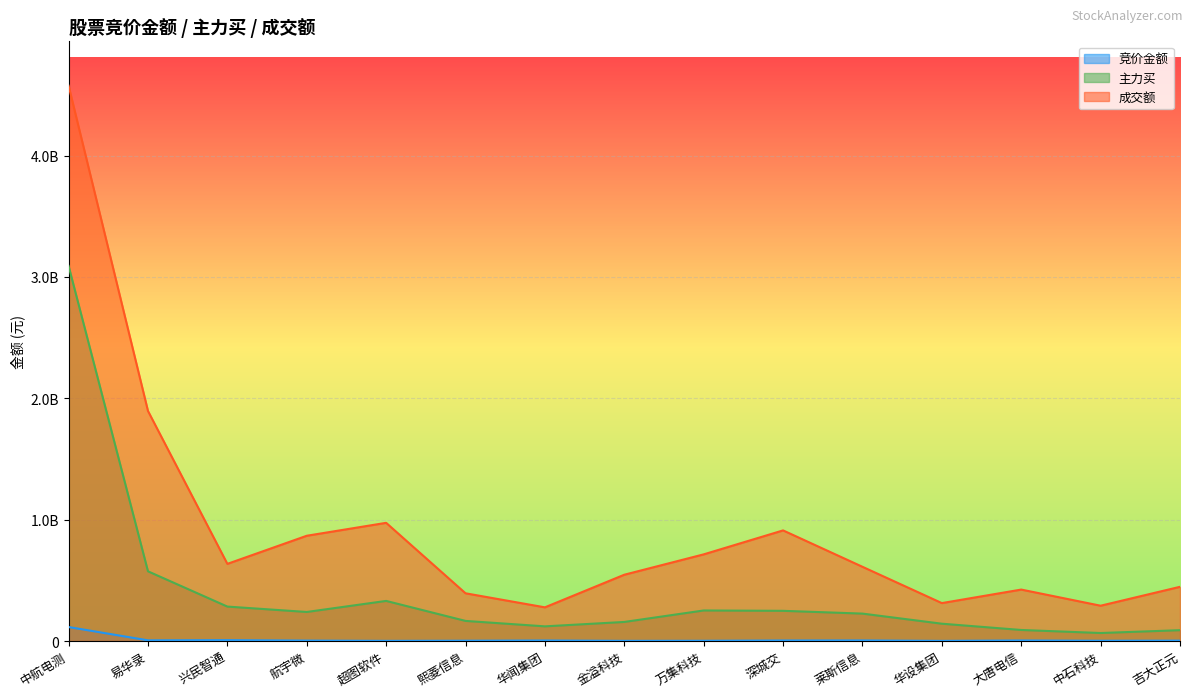

How many data points in 成交额 are above 611585112?

7